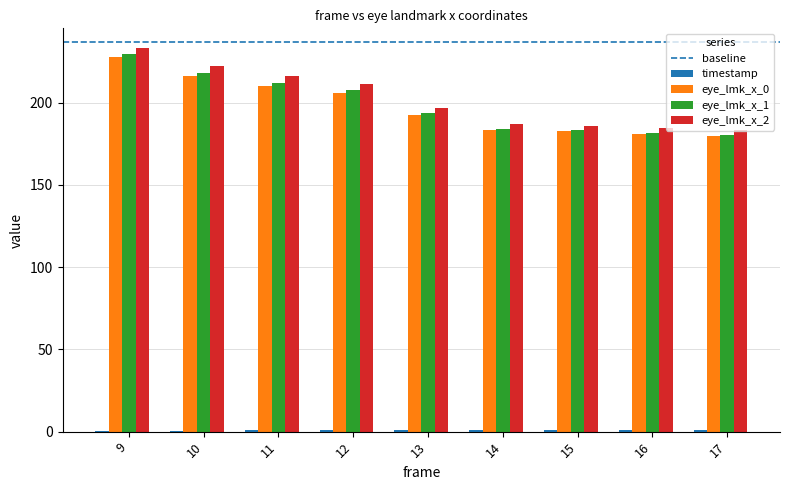

What is the difference between the eye_lmk_x_0 values at 15 and 12?

23.3